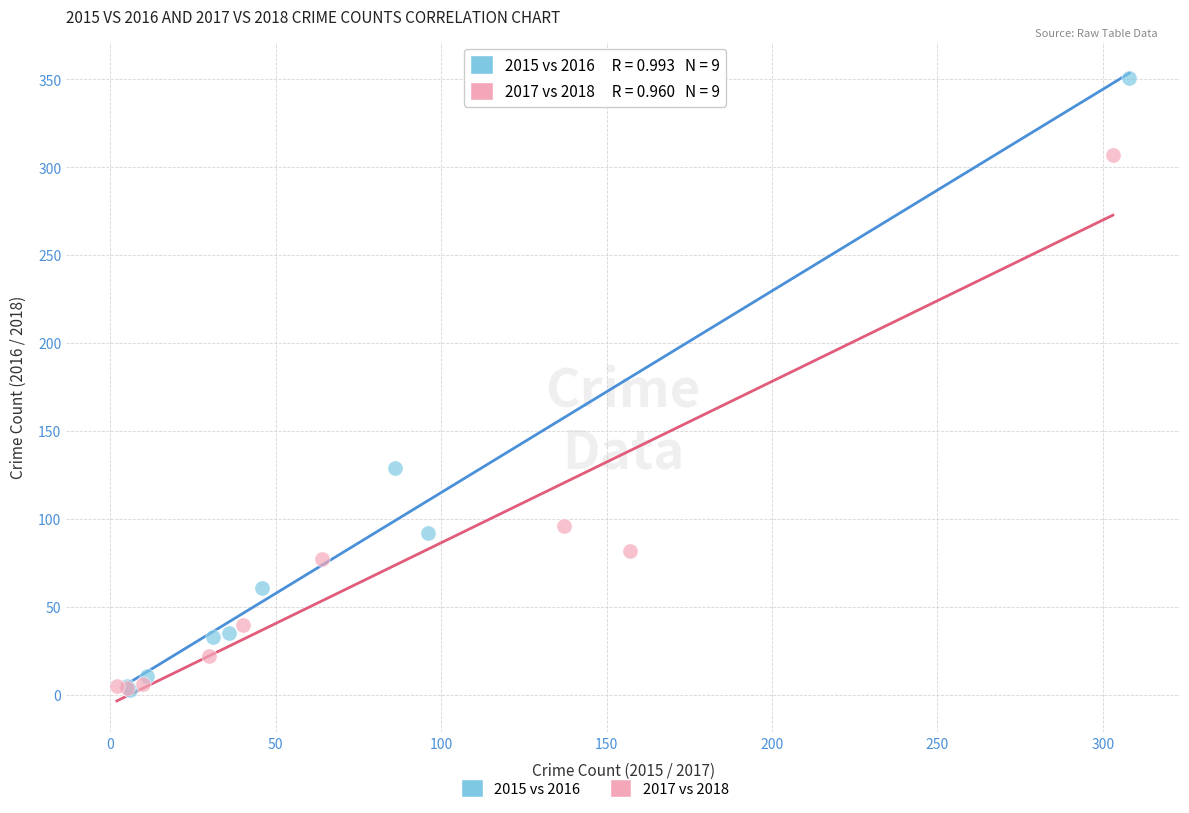

Which series has the largest Y range (max minus min)?

2015 vs 2016